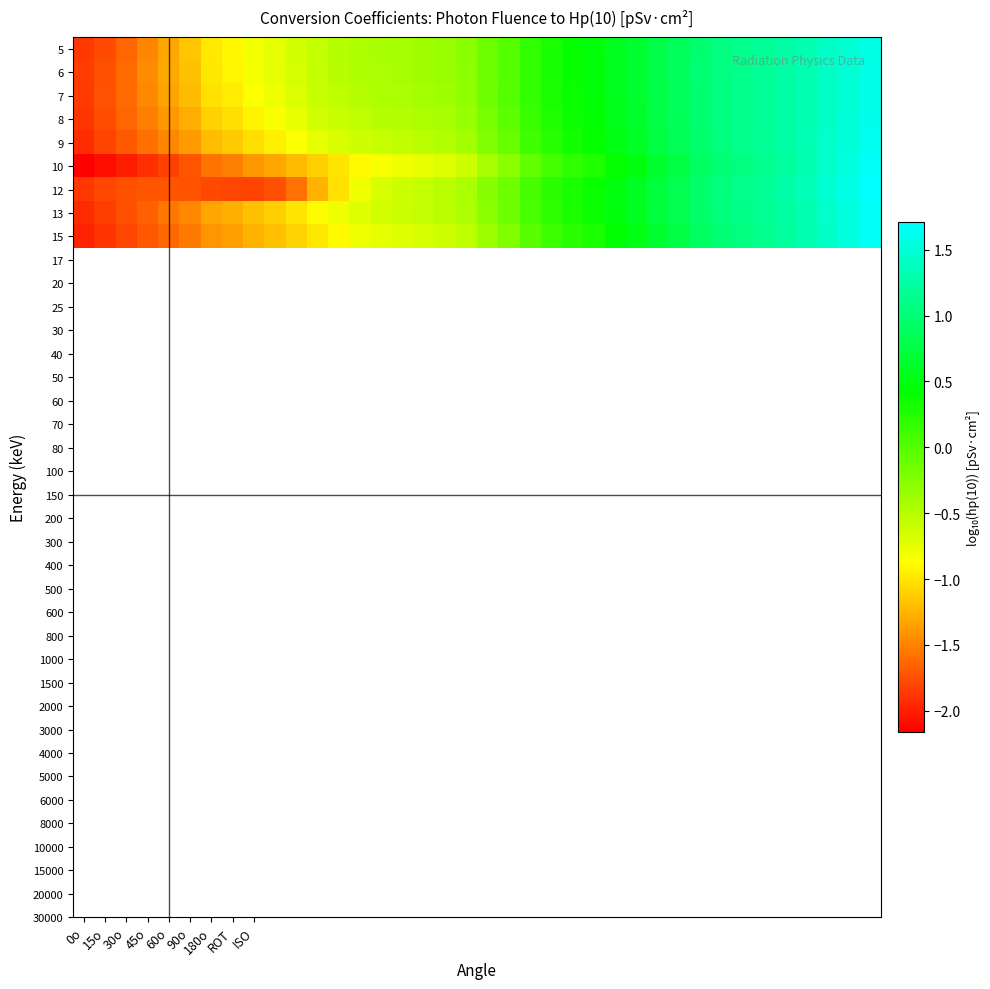

Rank the series by their maximum value, from lowest to highest.

5, 6, 7, 8, 9, 13, 15, 10, 12